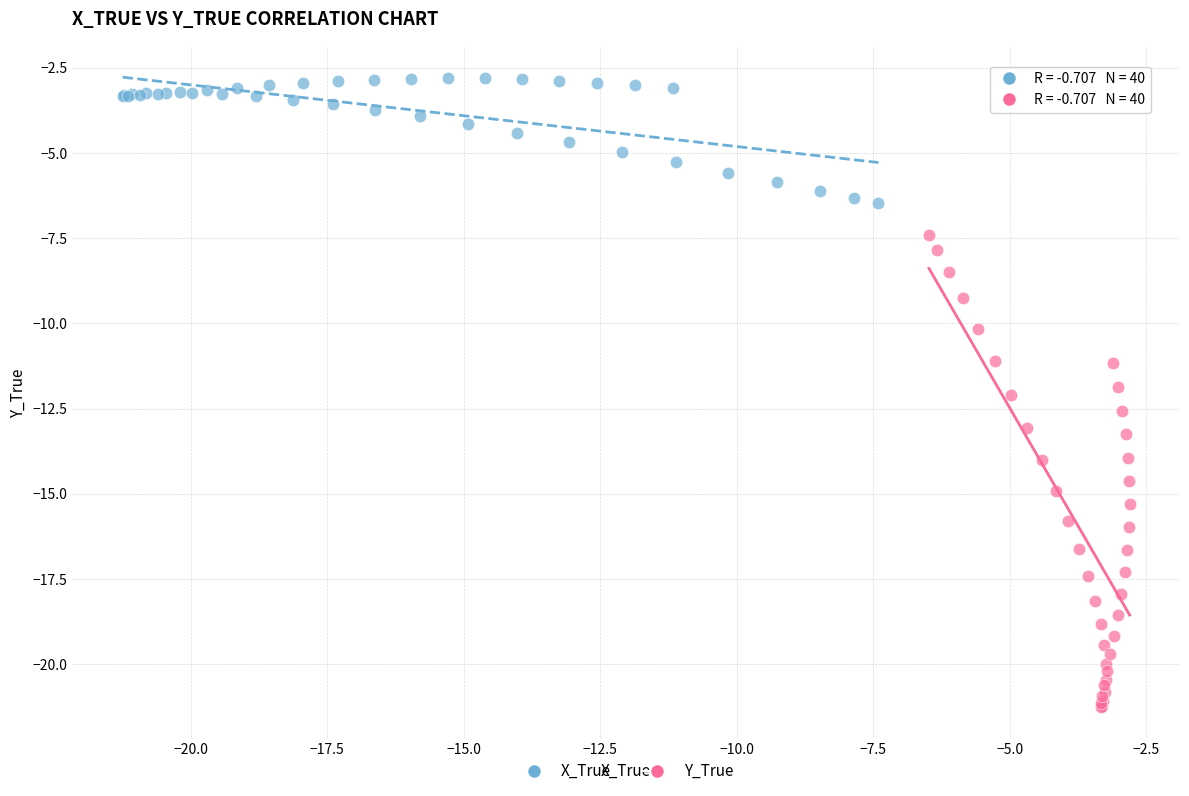

Which series reaches the maximum Y coordinate?

X_True